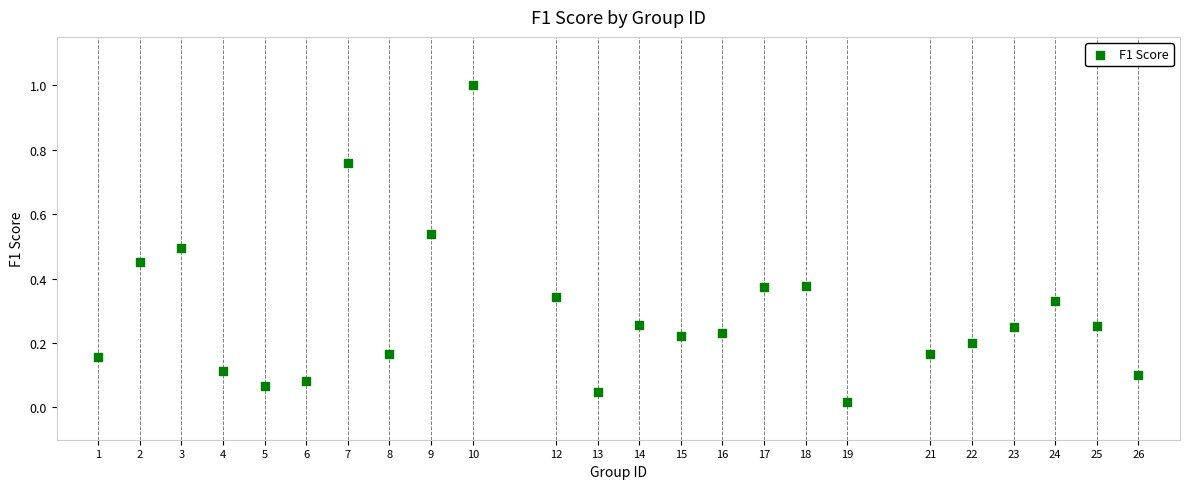

What is the range of Y values (max minus min)?

1.0